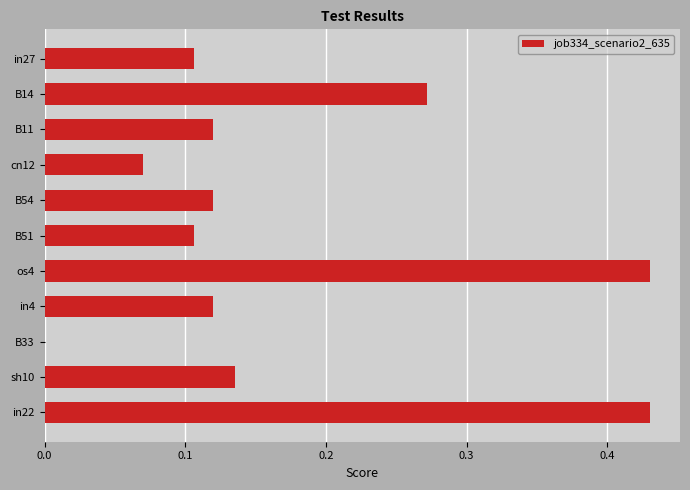

Where is the data nearest to the value 0?

B33